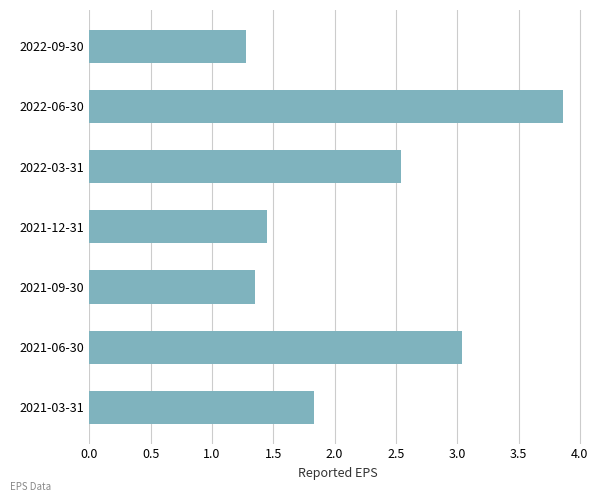

Which has a higher value, 2022-06-30 or 2021-12-31?

2022-06-30